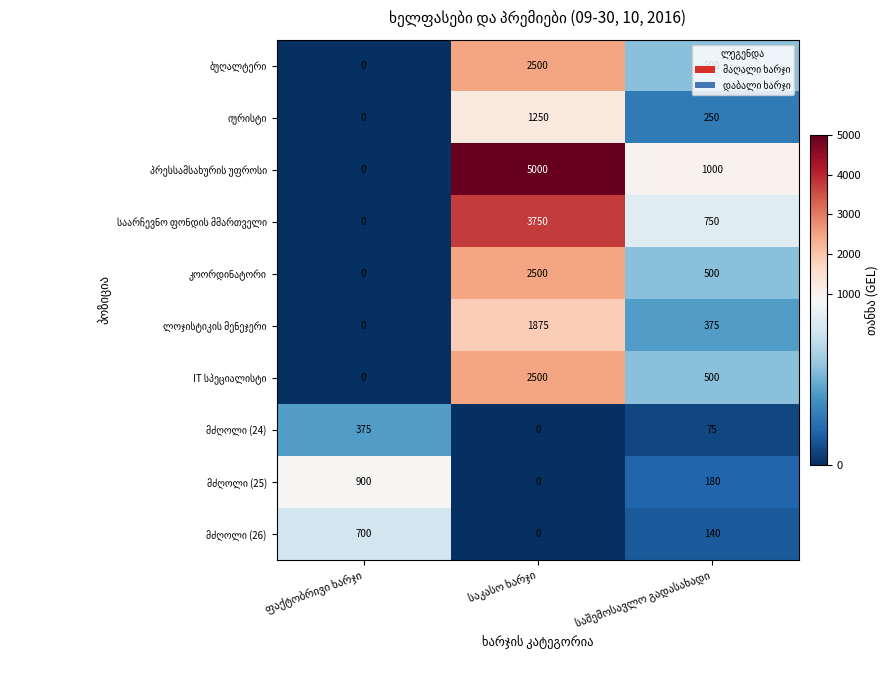

What value does the იურისტი series have at საშემოსავლო გადასახადი, to the nearest 100?

200